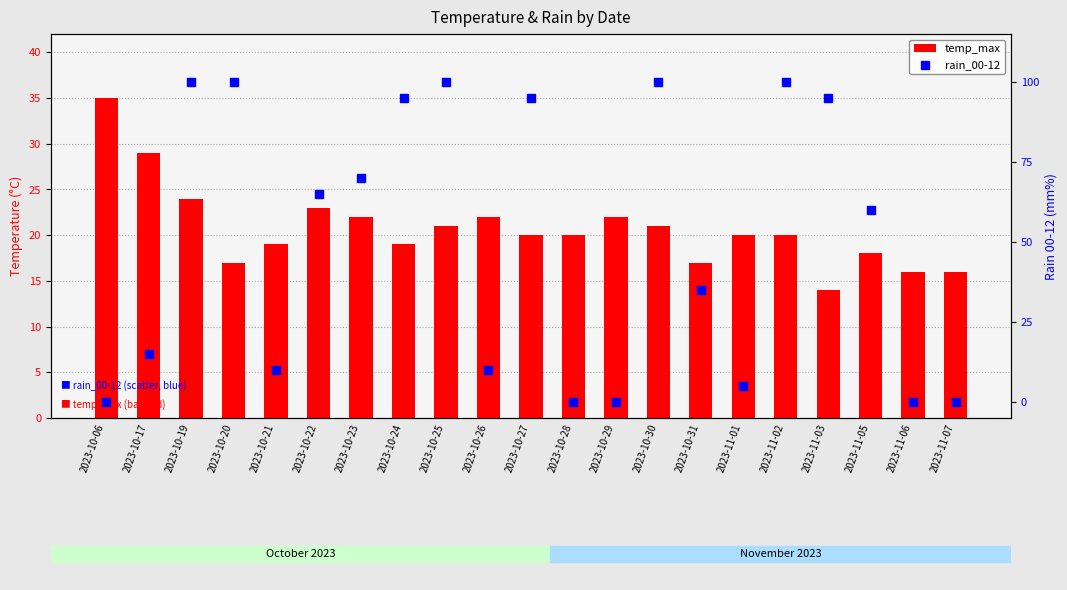

Which series reaches the maximum Y coordinate?

rain_00-12